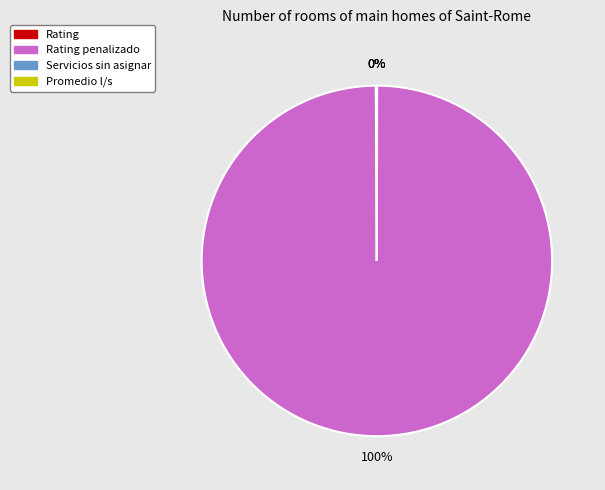

To the nearest percent, what is the average slice percentage?

25%